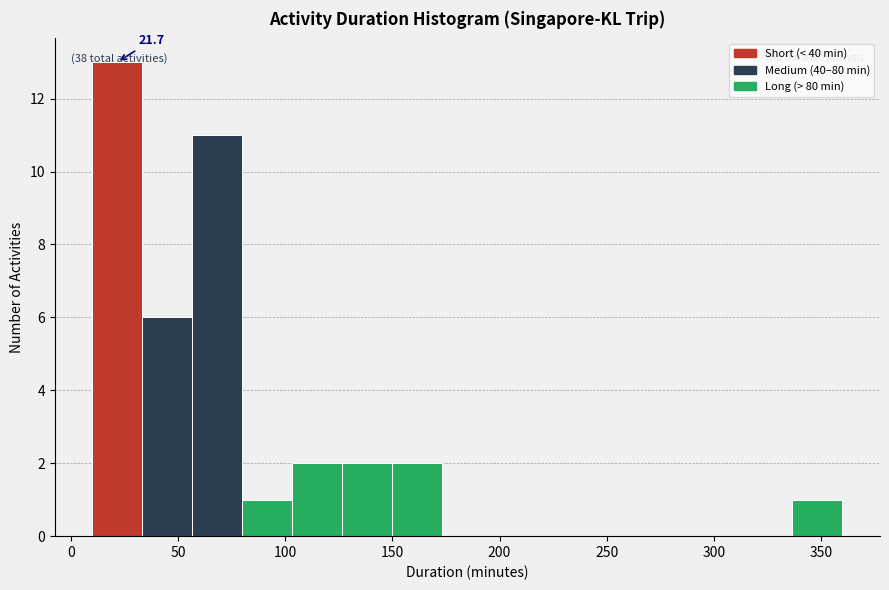

Which range on the x-axis has the tallest bar?

10 to 35